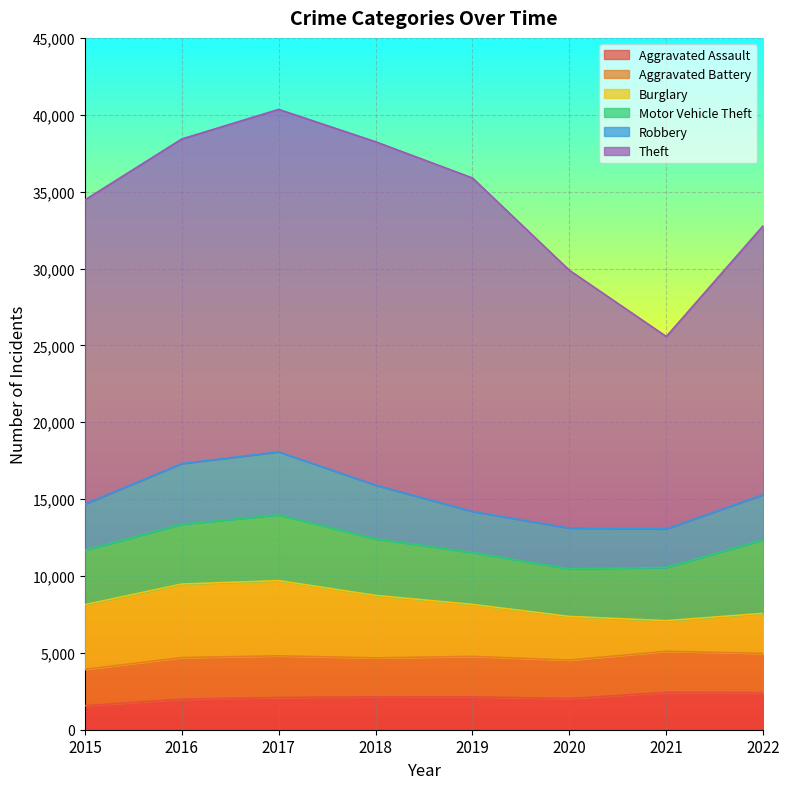

True or false: Motor Vehicle Theft and Aggravated Assault cross at least once.

False